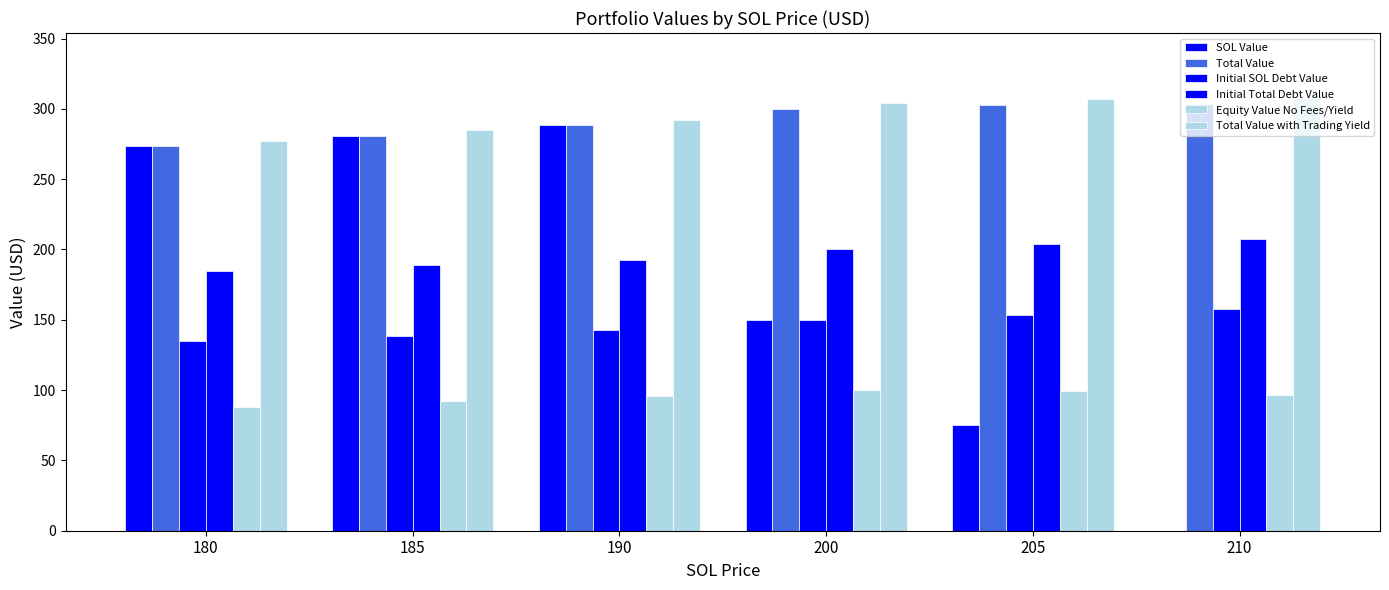

How many distinct data groups are displayed?

6